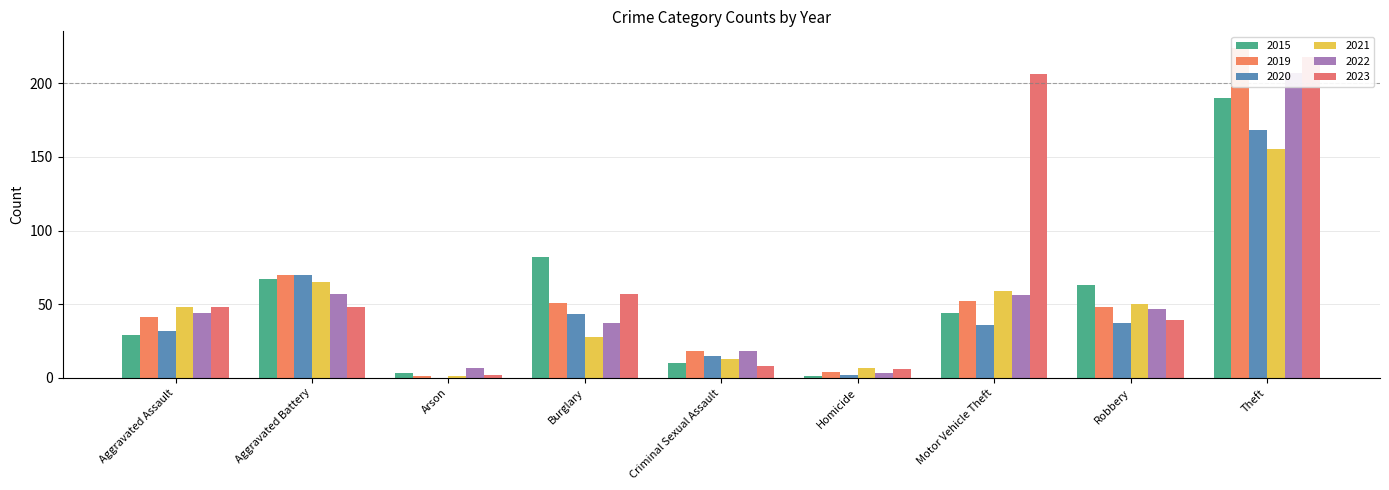

Reading left to right, extract all data points from this chart.

2015: Aggravated Assault=29	Aggravated Battery=67	Arson=3	Burglary=82	Criminal Sexual Assault=10	Homicide=1	Motor Vehicle Theft=44	Robbery=63	Theft=190
2019: Aggravated Assault=41	Aggravated Battery=70	Arson=1	Burglary=51	Criminal Sexual Assault=18	Homicide=4	Motor Vehicle Theft=52	Robbery=48	Theft=224
2020: Aggravated Assault=32	Aggravated Battery=70	Arson=0	Burglary=43	Criminal Sexual Assault=15	Homicide=2	Motor Vehicle Theft=36	Robbery=37	Theft=168
2021: Aggravated Assault=48	Aggravated Battery=65	Arson=1	Burglary=28	Criminal Sexual Assault=13	Homicide=7	Motor Vehicle Theft=59	Robbery=50	Theft=155
2022: Aggravated Assault=44	Aggravated Battery=57	Arson=7	Burglary=37	Criminal Sexual Assault=18	Homicide=3	Motor Vehicle Theft=56	Robbery=47	Theft=207
2023: Aggravated Assault=48	Aggravated Battery=48	Arson=2	Burglary=57	Criminal Sexual Assault=8	Homicide=6	Motor Vehicle Theft=206	Robbery=39	Theft=218